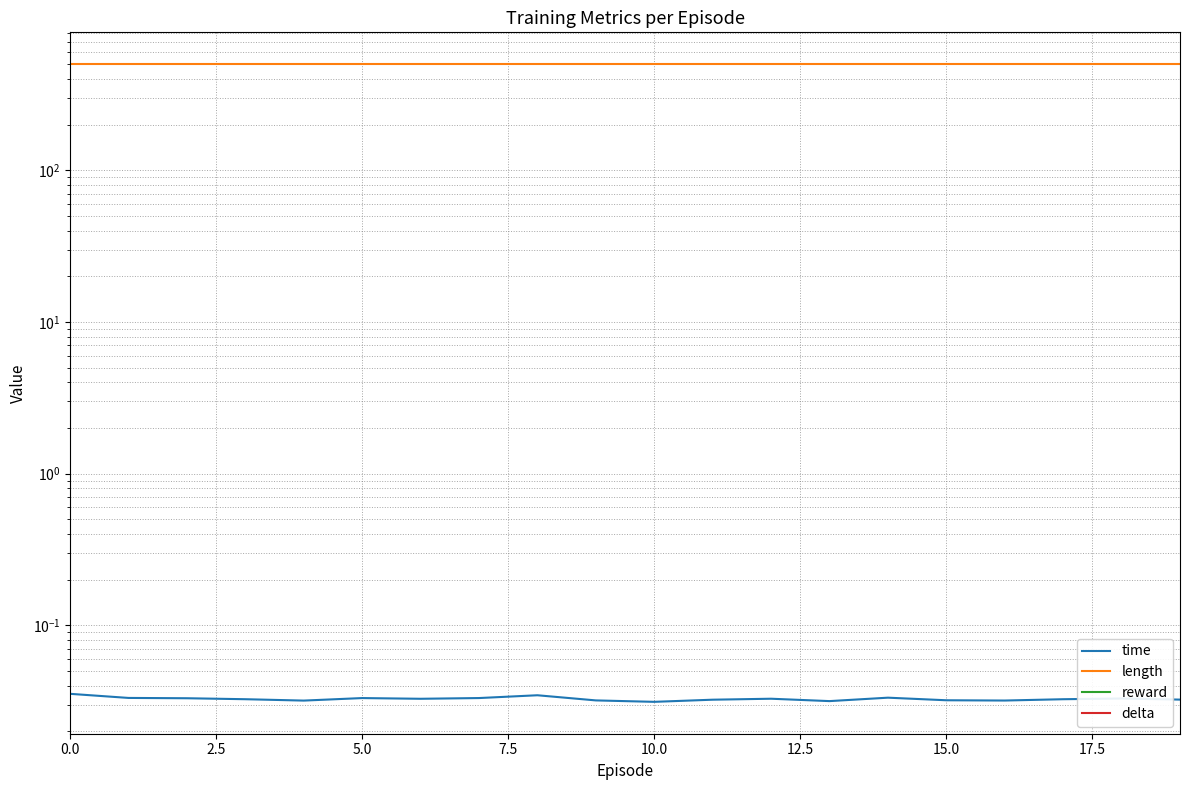

What position from the right is 0.0?

20